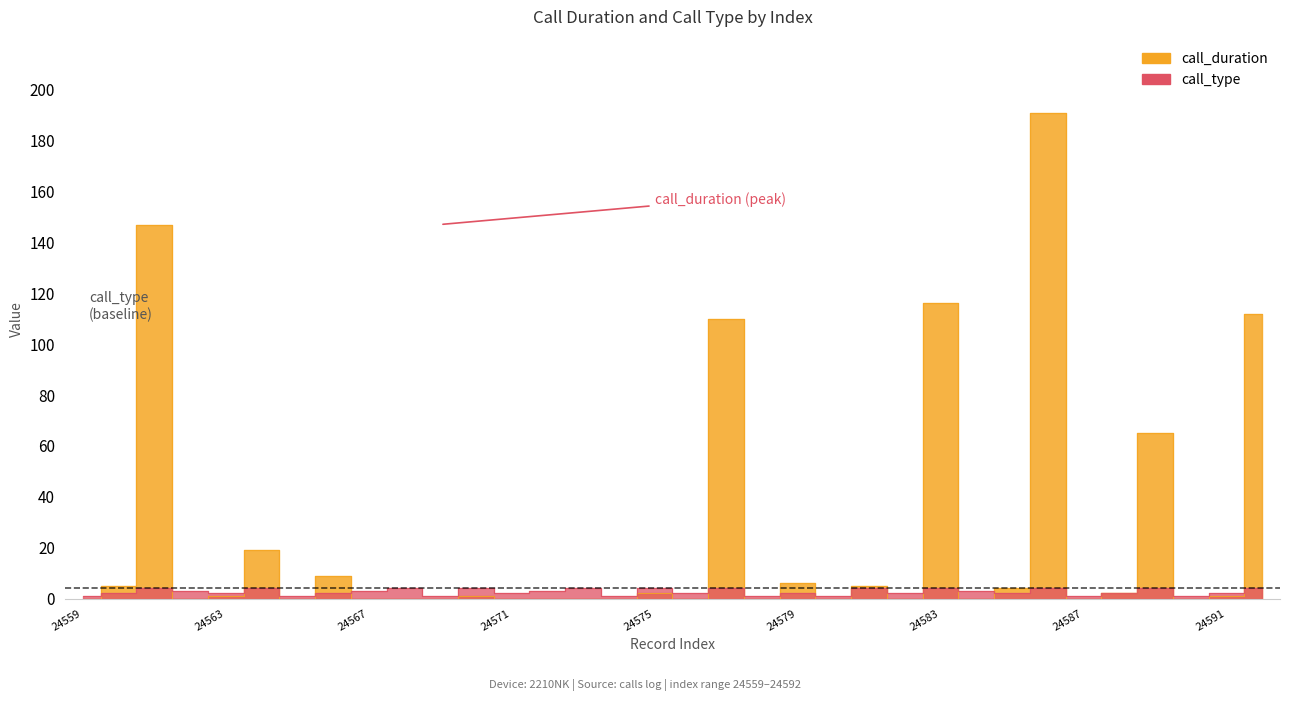

What is the maximum value for call_type?

4